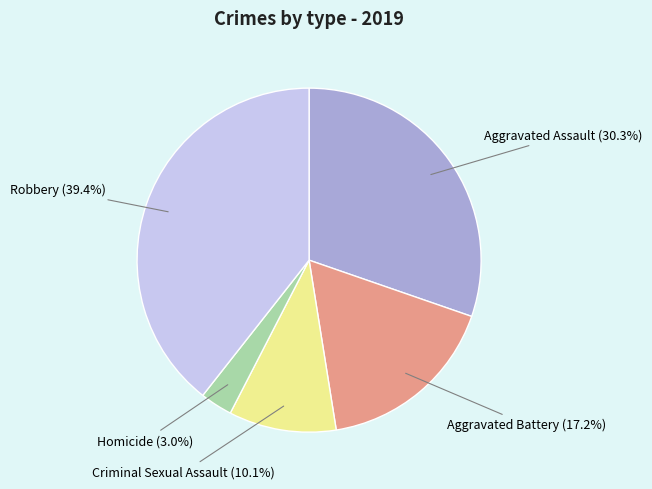

What is the total percentage of Robbery and Homicide?

42.4%